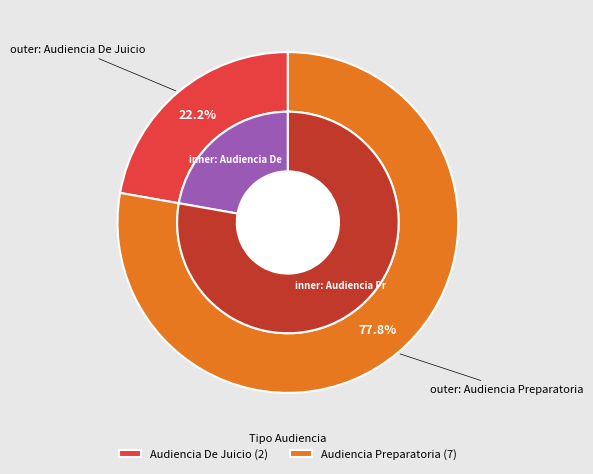

To the nearest percent, what portion does Audiencia De Juicio represent?

22%